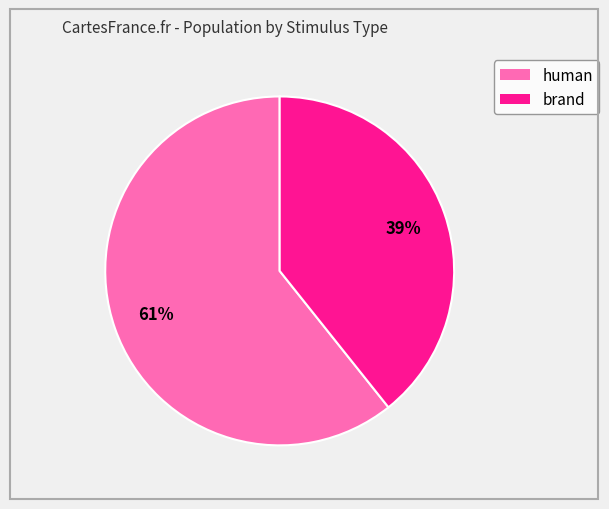

How many slices are in this pie chart?

2